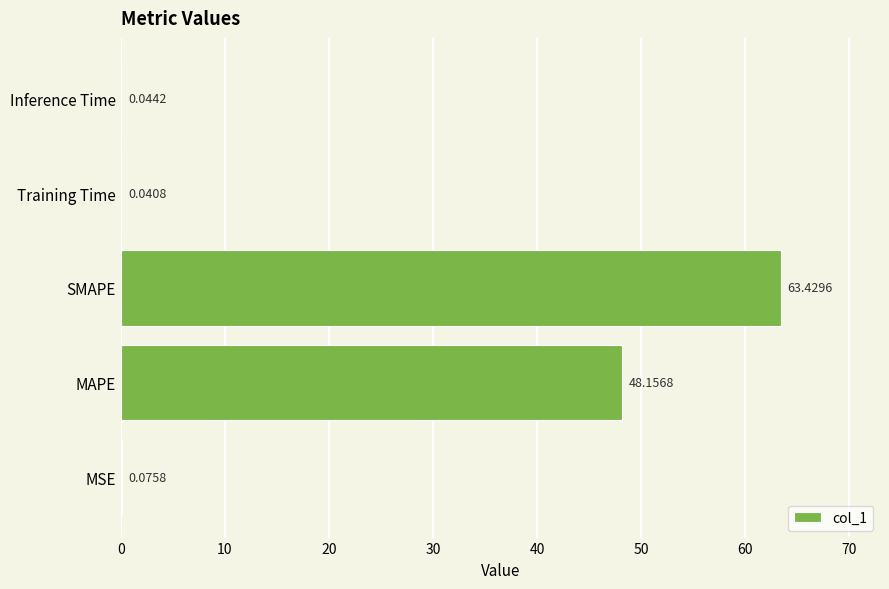

At which label is the value closest to 31?

MAPE